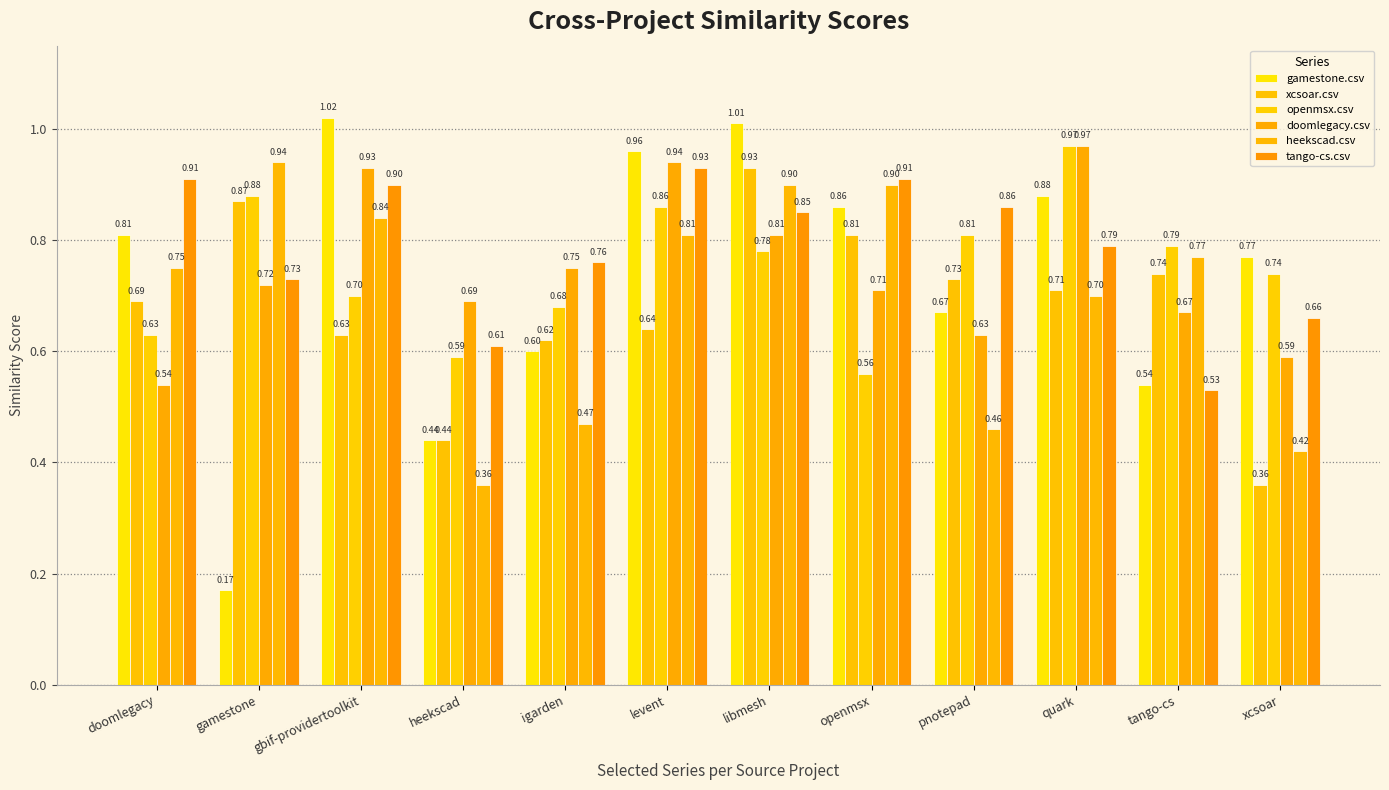

Is the value of xcsoar.csv at heekscad greater than the value of heekscad.csv at levent?

No